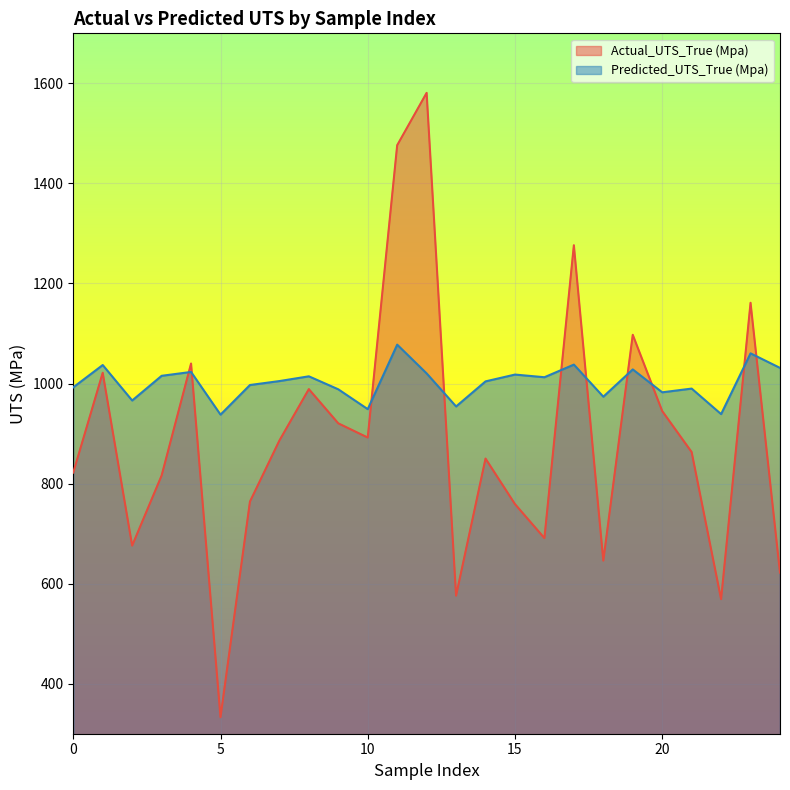

How many interior local peaks does the Predicted_UTS_True (Mpa) series have?

9